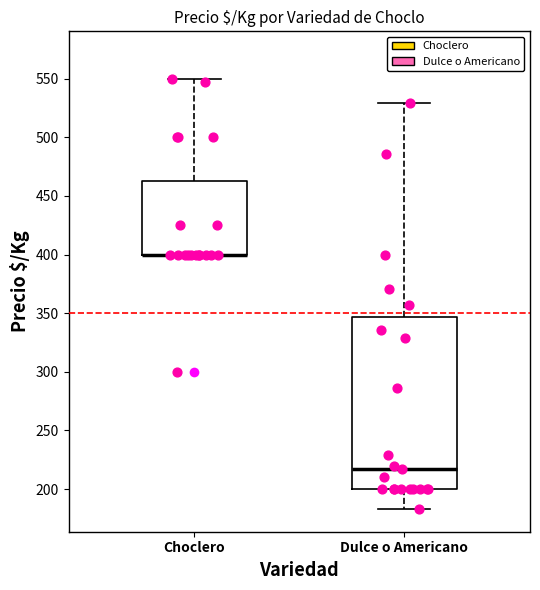

Which box is the tallest, from its lower edge to its upper edge?

Dulce o Americano